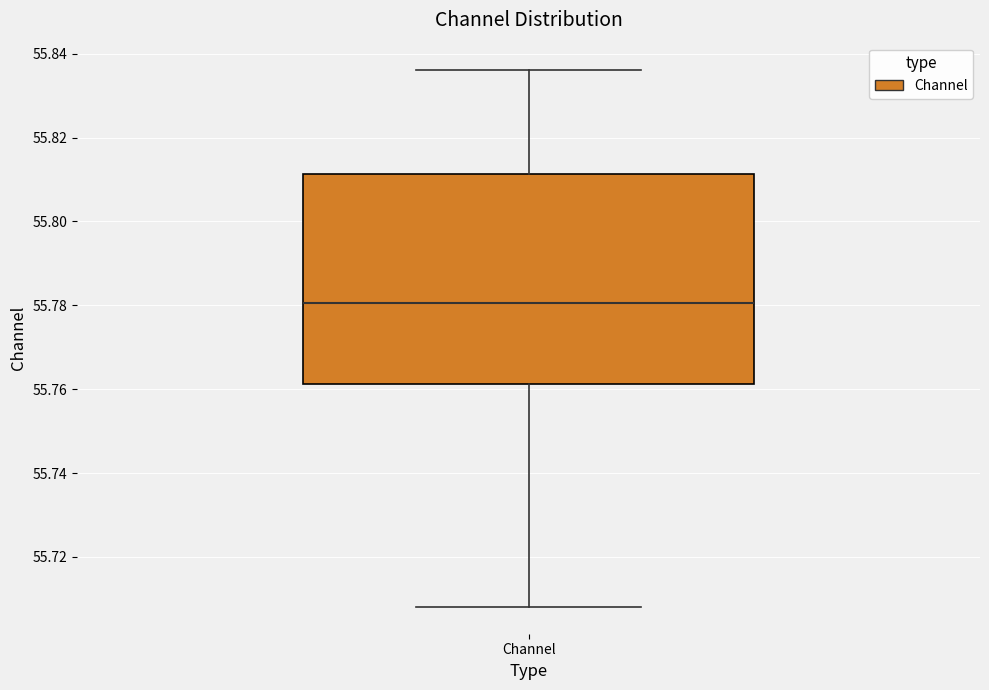

Read this box plot against the y-axis: the position of the median line, the range covered by the box, and the ends of both whiskers. The values are not printed on the chart, so give them approximately, as read against the axis.

median 55.780, box 55.762 to 55.812, whiskers 55.708 to 55.836